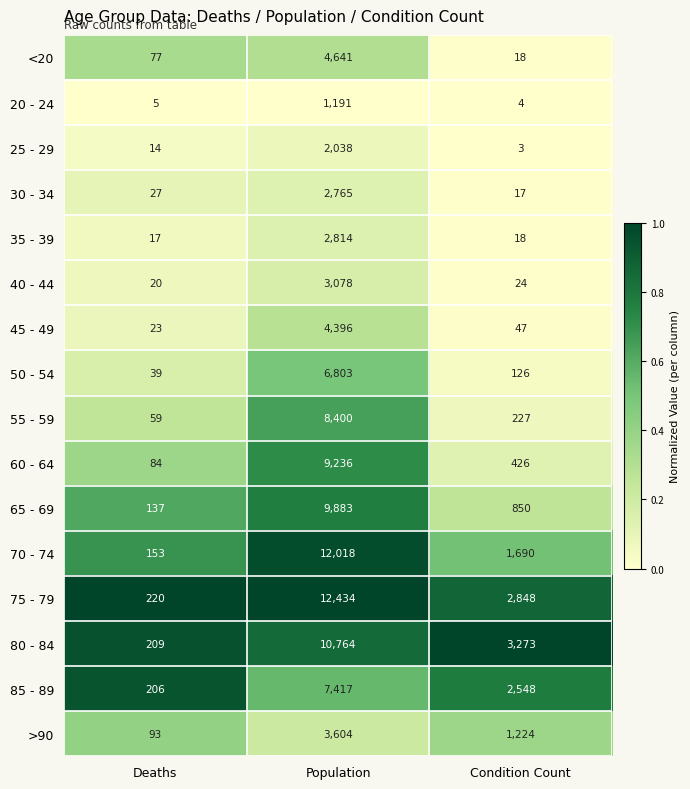

What is the difference between the maximum and minimum values in the 35 - 39 series?

2797